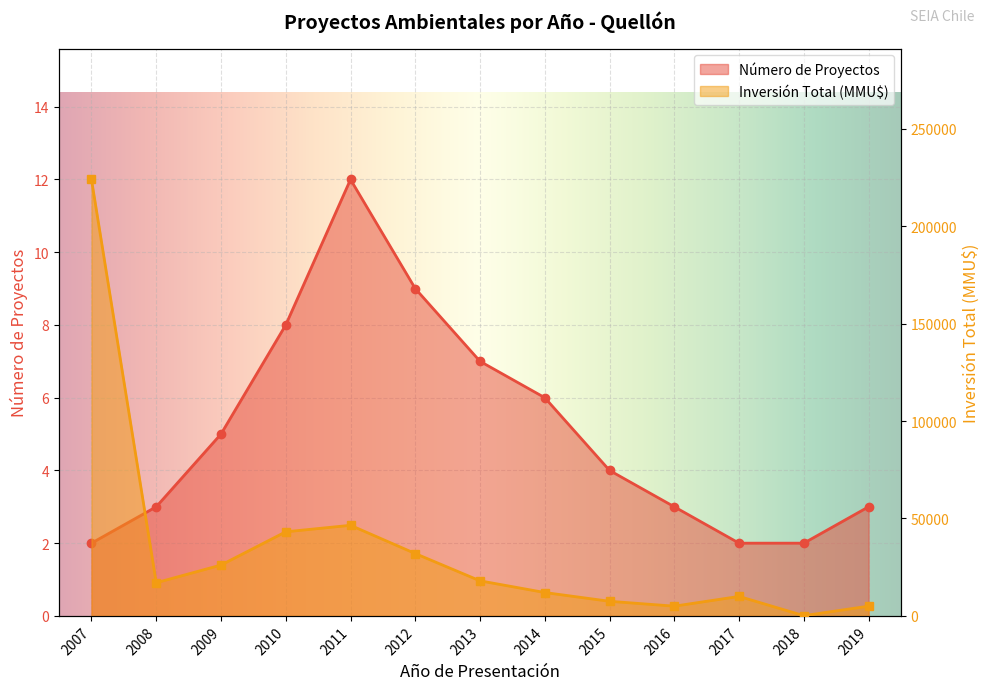

What is the difference between the maximum and minimum values in the Número de Proyectos series?

10